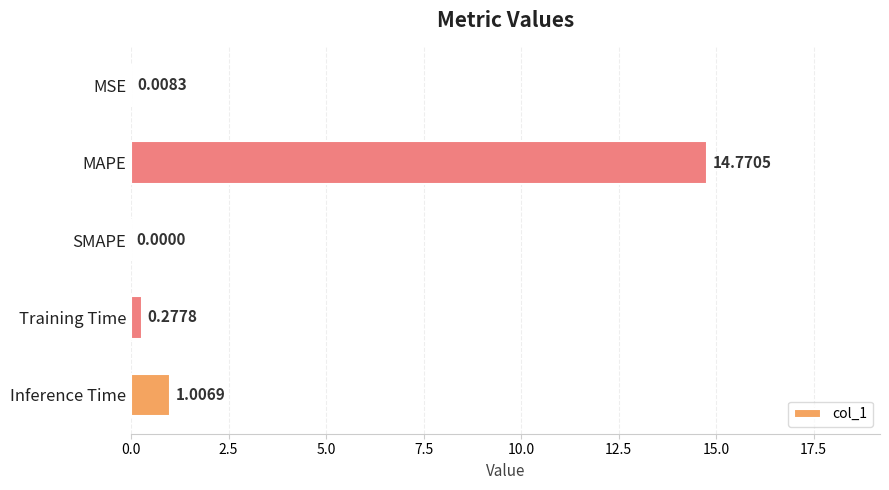

Count the number of data series in this chart.

1